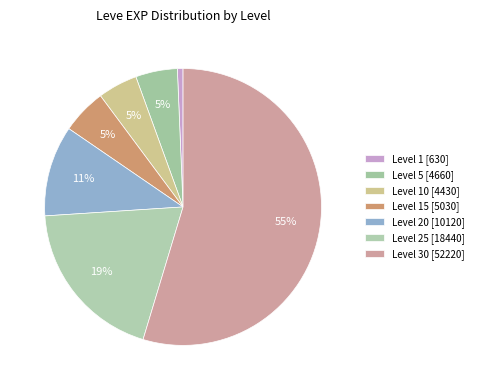

Count the number of slices in the pie.

7